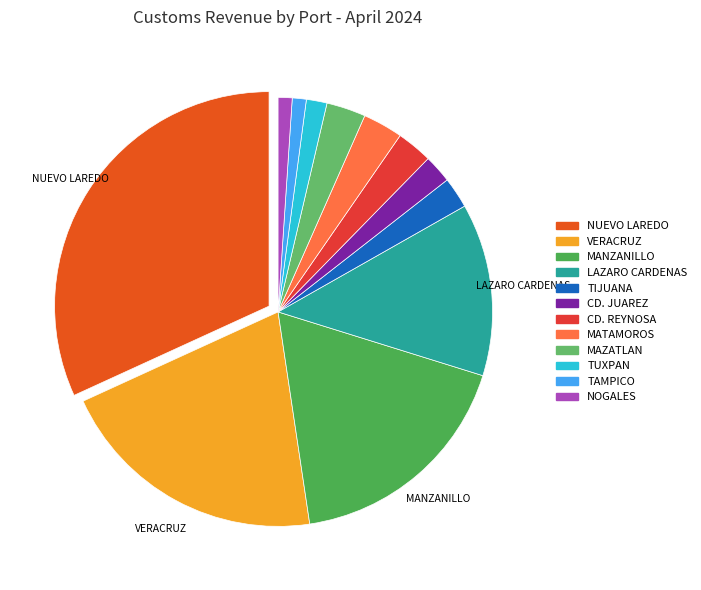

How many segments does this pie chart have?

12